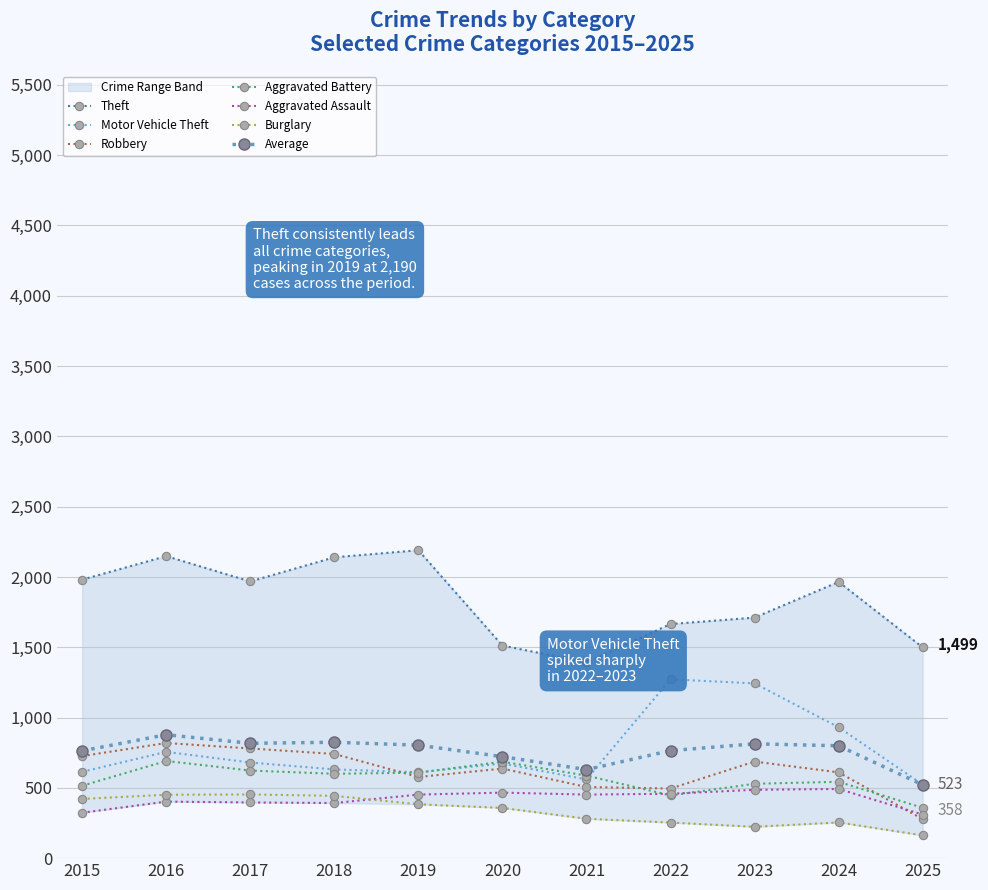

True or false: Motor Vehicle Theft has a value of 1272 at 2022.

True